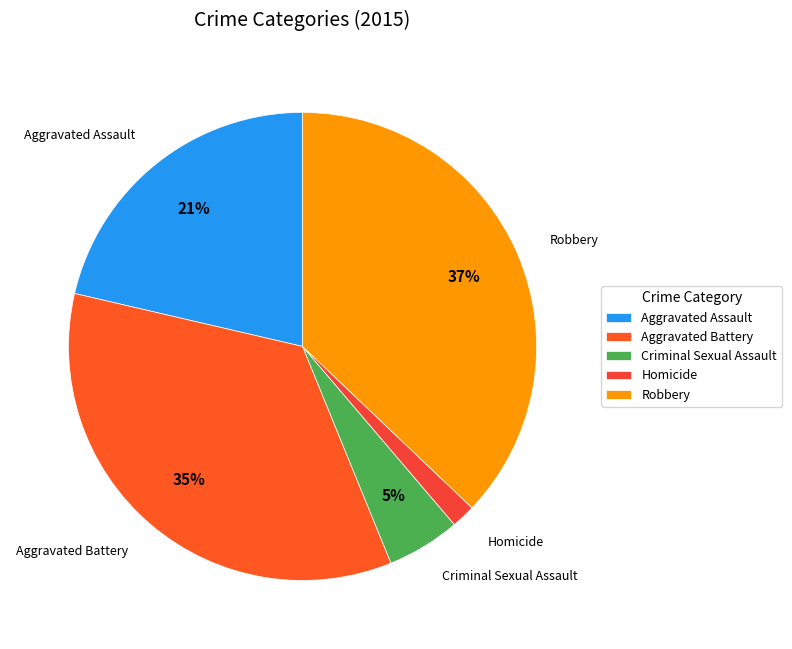

To the nearest percent, what is the difference between the largest and smallest slice percentages?

35%